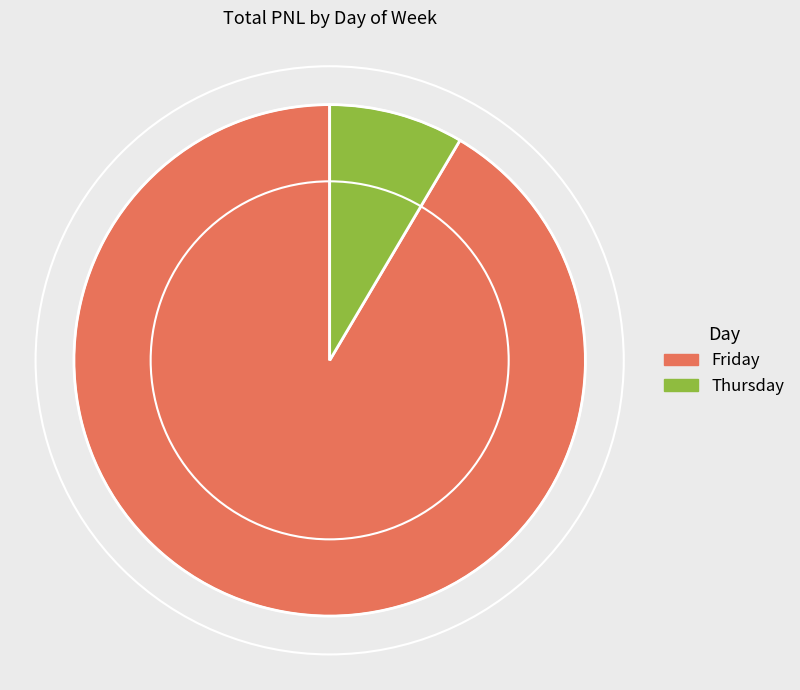

Is there any slice that represents more than half of the pie?

Yes